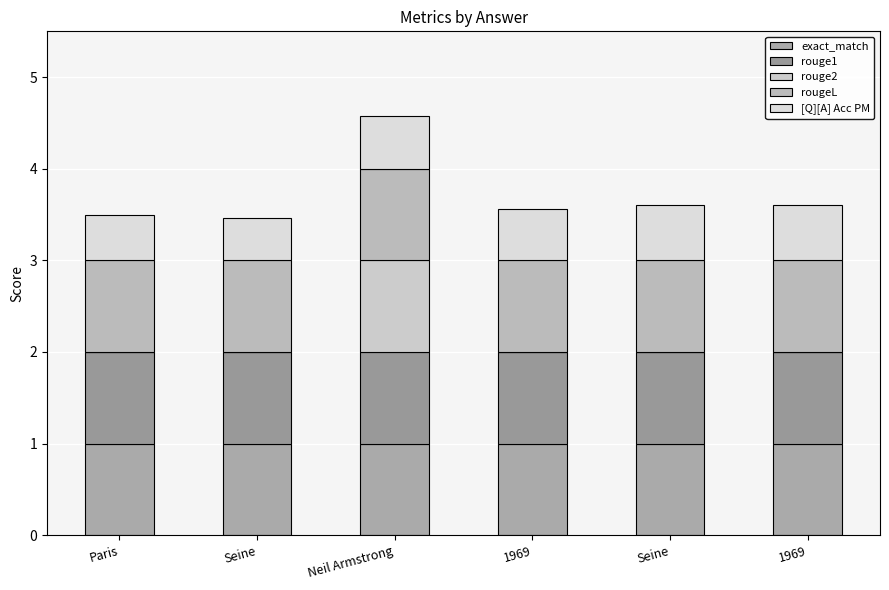

How many data points does each series have?

6